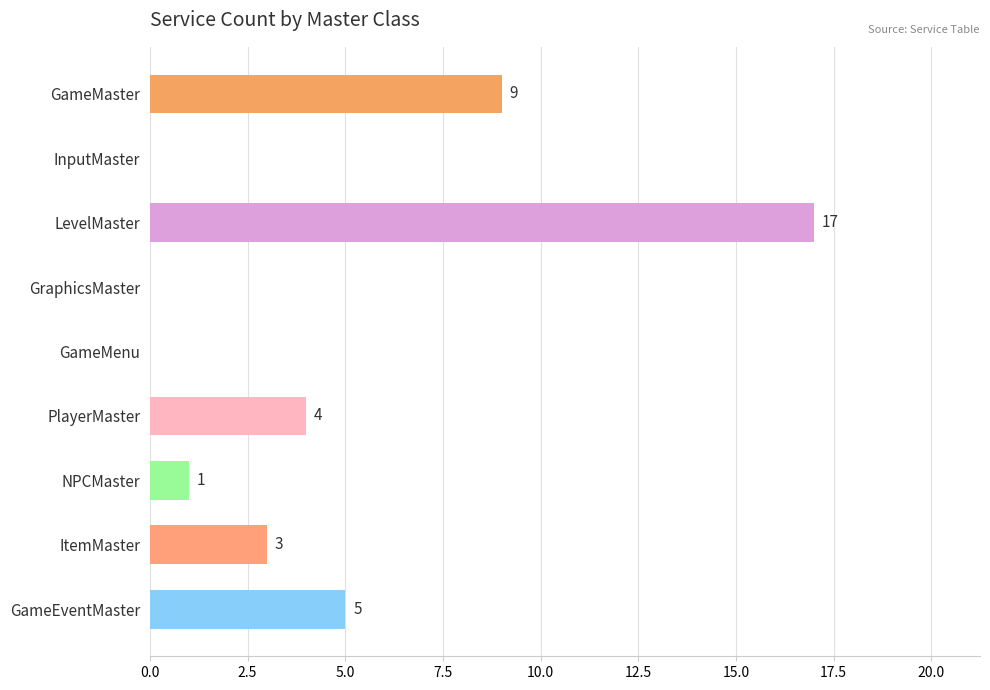

Count the number of categories in the chart.

9